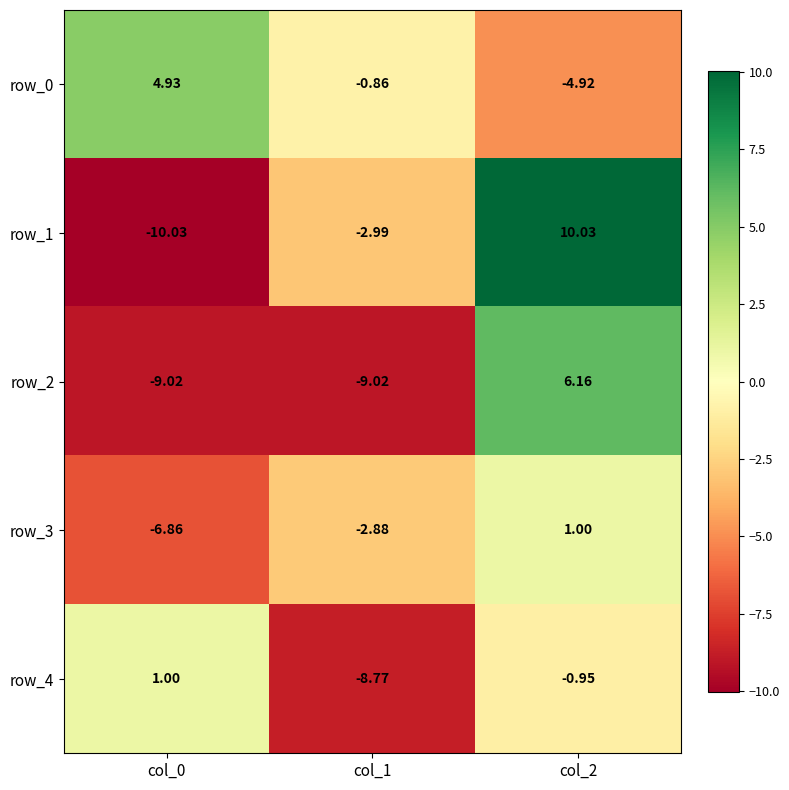

Reading right to left, what are all the values shown in this chart?

row_0: col_2=-4.9	col_1=-0.9	col_0=4.9
row_1: col_2=10.0	col_1=-3.0	col_0=-10.0
row_2: col_2=6.2	col_1=-9.0	col_0=-9.0
row_3: col_2=1.0	col_1=-2.9	col_0=-6.9
row_4: col_2=-1.0	col_1=-8.8	col_0=1.0